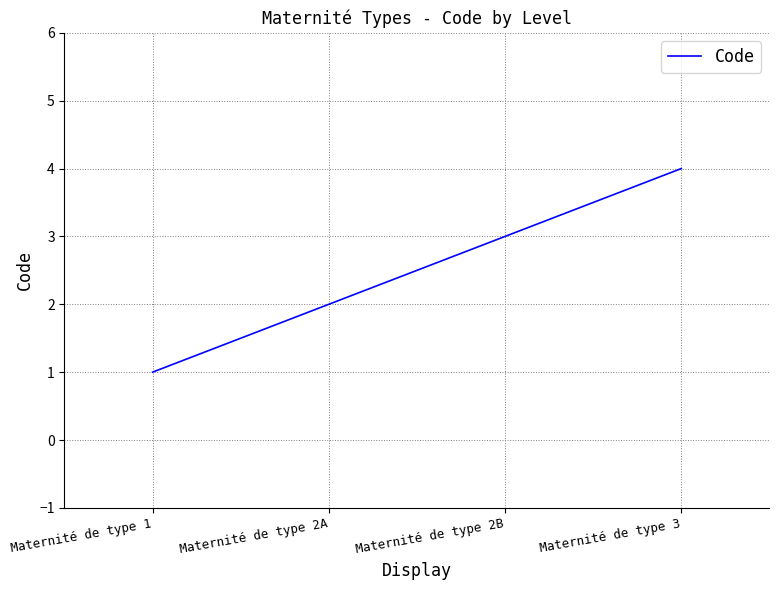

True or false: there are more than 0 points higher than both neighbors.

False